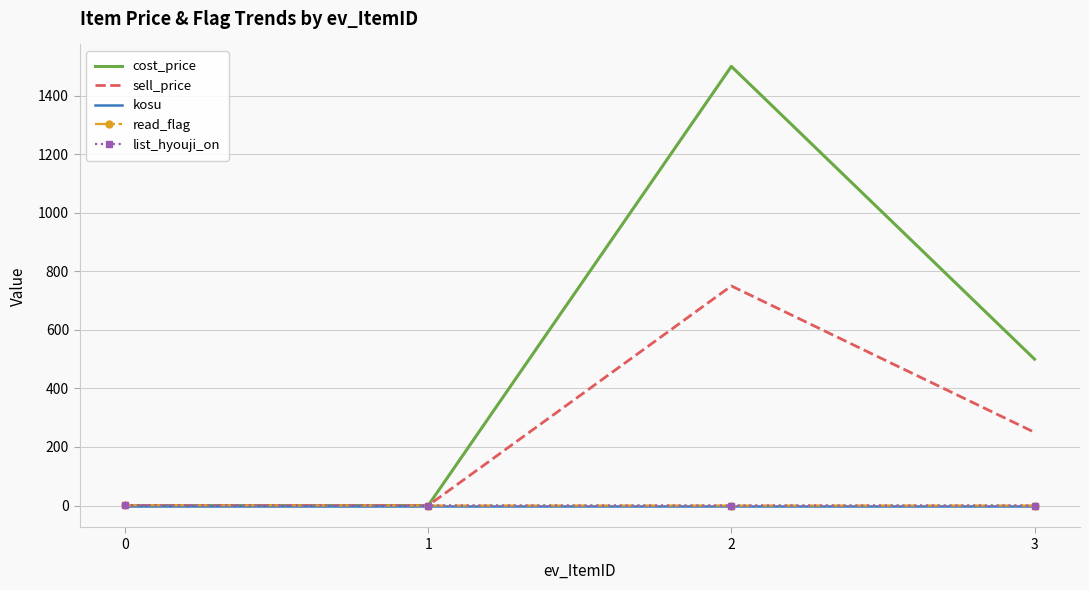

Rank the series at 0 from highest to lowest value.

read_flag, list_hyouji_on, cost_price, sell_price, kosu